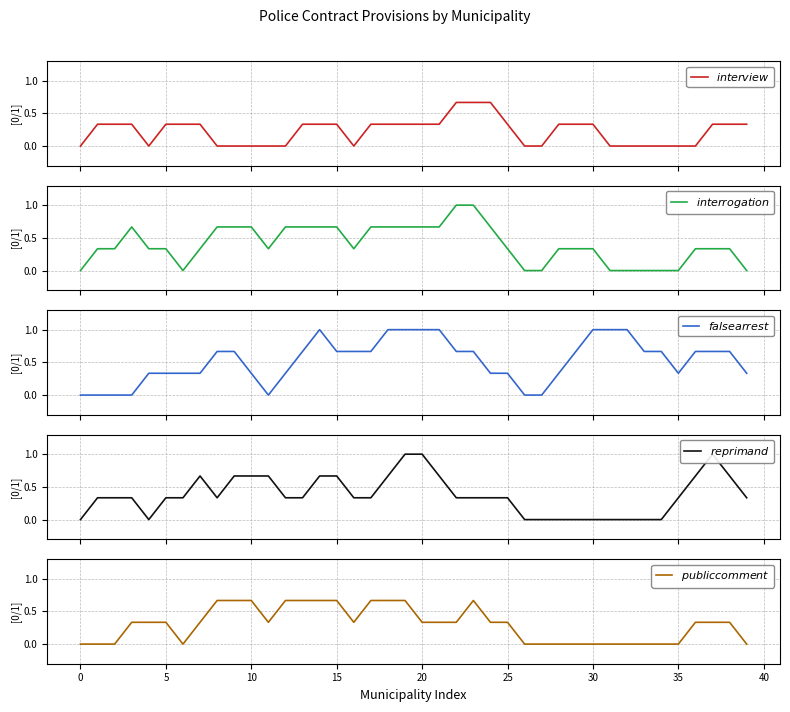

True or false: $interview$ has a value of 0.5 at 30.

False